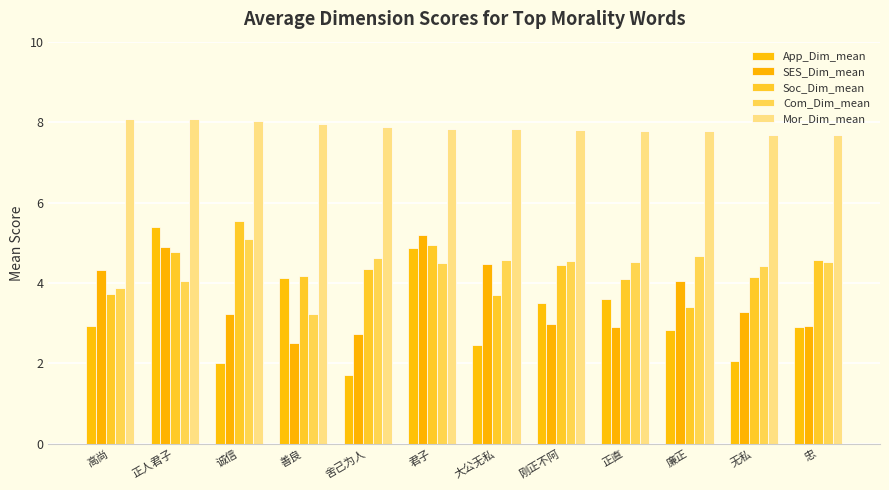

How many bars are there in total?

60